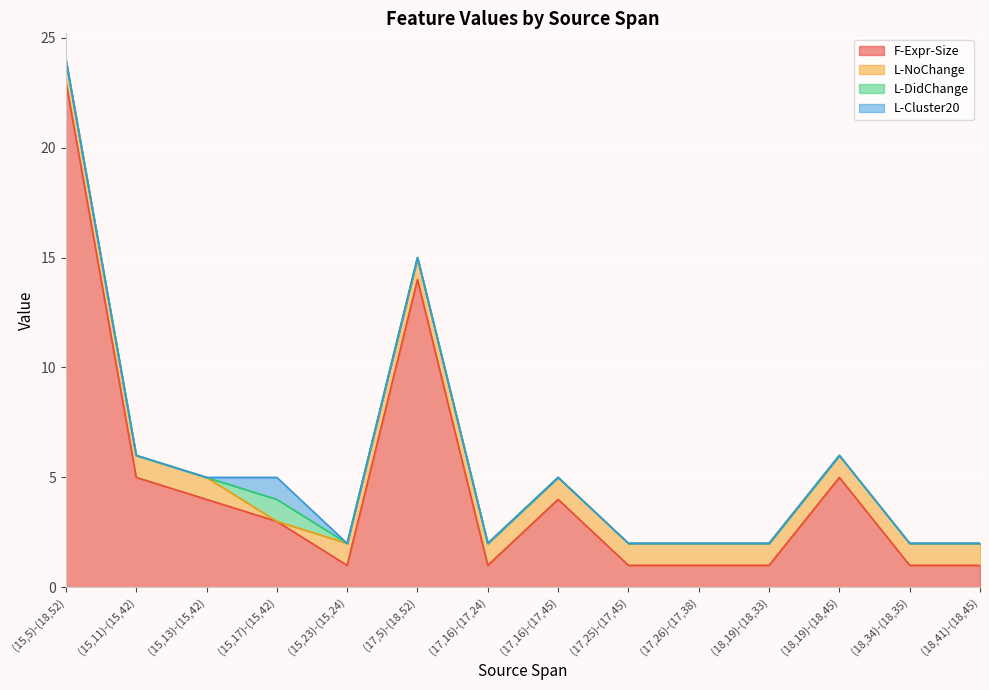

What is the total value across all series at (18,19)-(18,45)?

6